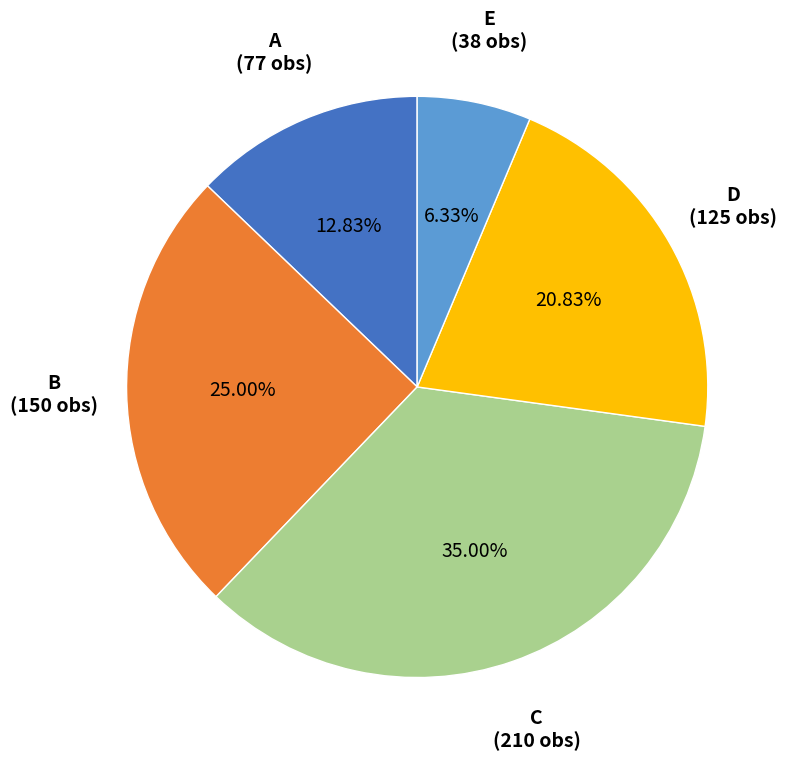

Is there any slice that represents more than half of the pie?

No